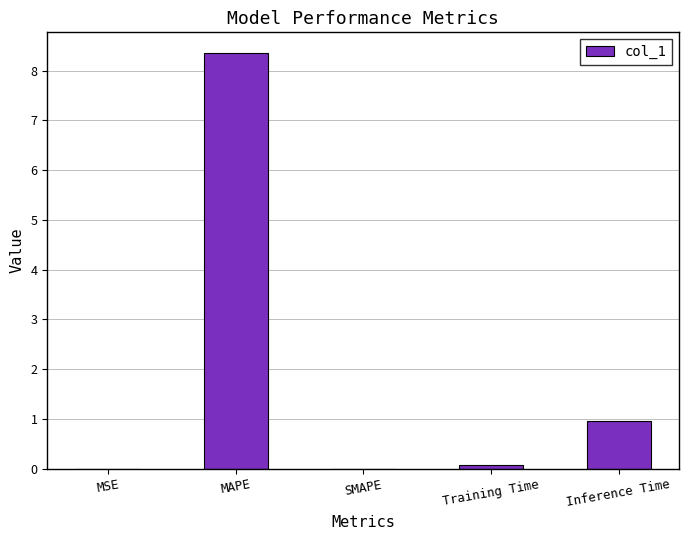

True or false: the data shows 3.8 at SMAPE.

False